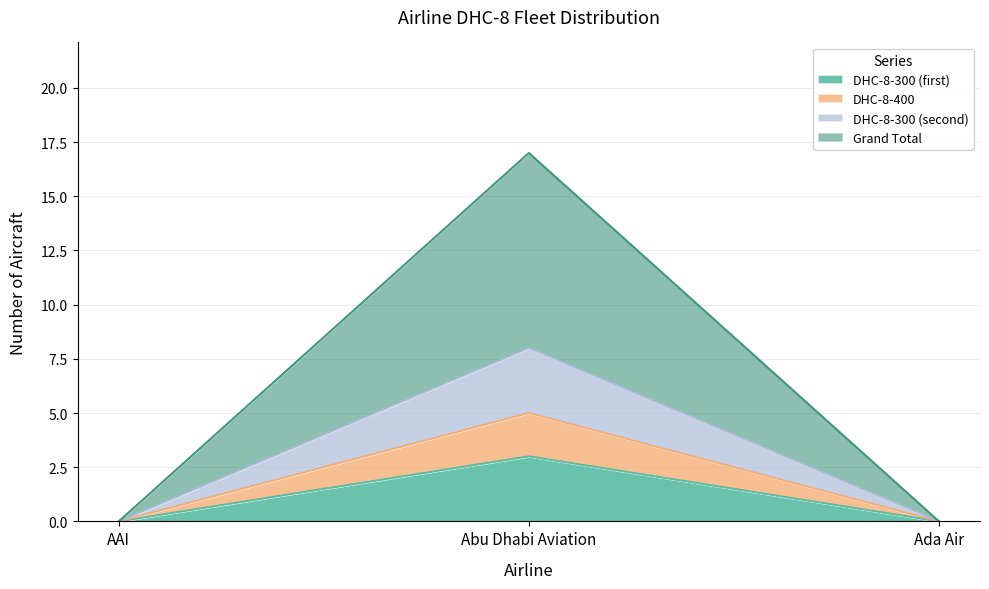

What is the difference between the DHC-8-400 values at Ada Air and Abu Dhabi Aviation?

5